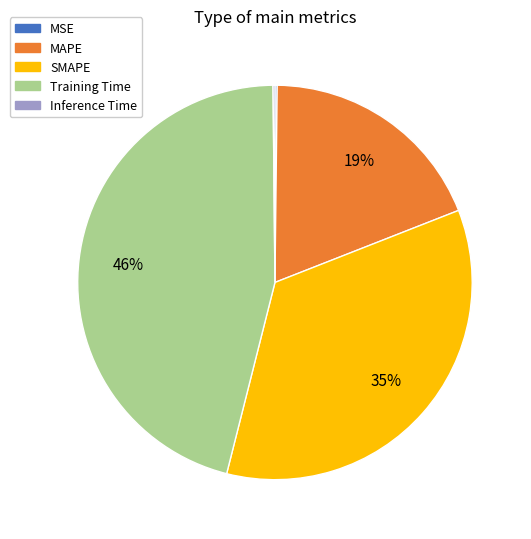

To the nearest percent, what portion does MAPE represent?

19%